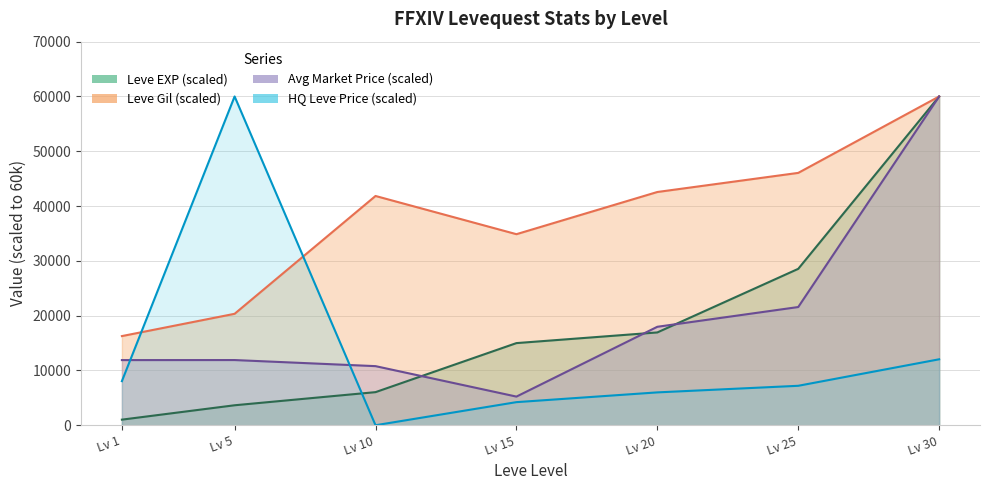

Which series has the largest total across all categories?

Leve Gil